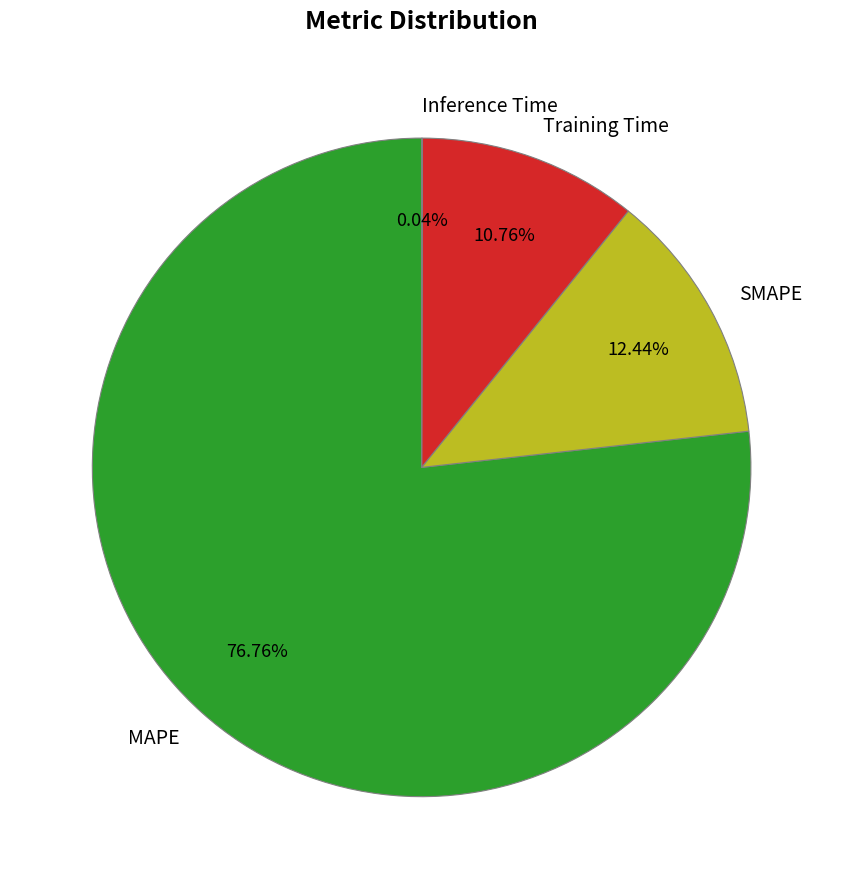

The SMAPE slice represents 19% of the pie. True or false?

False